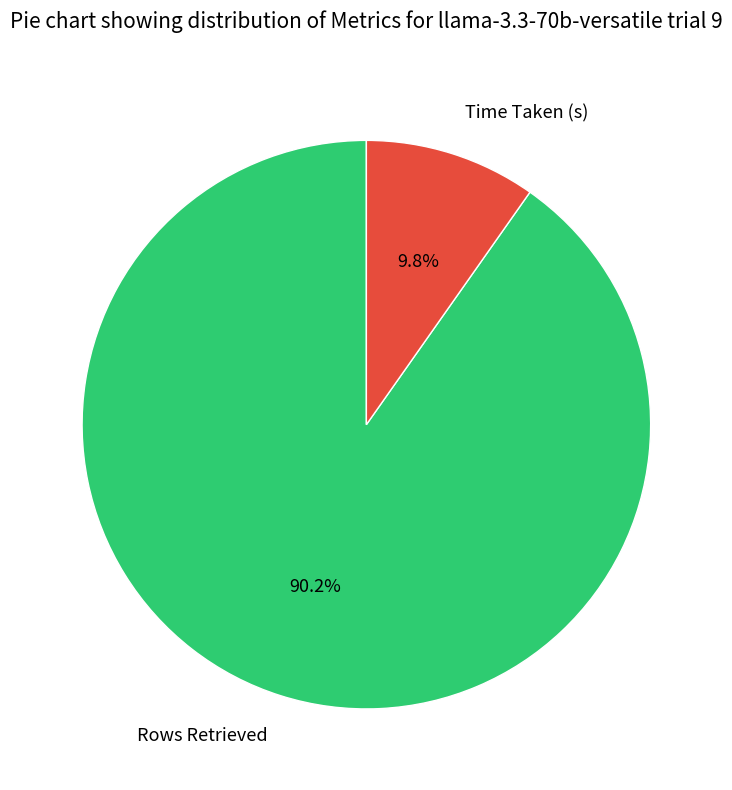

Which slice is the largest?

Rows Retrieved